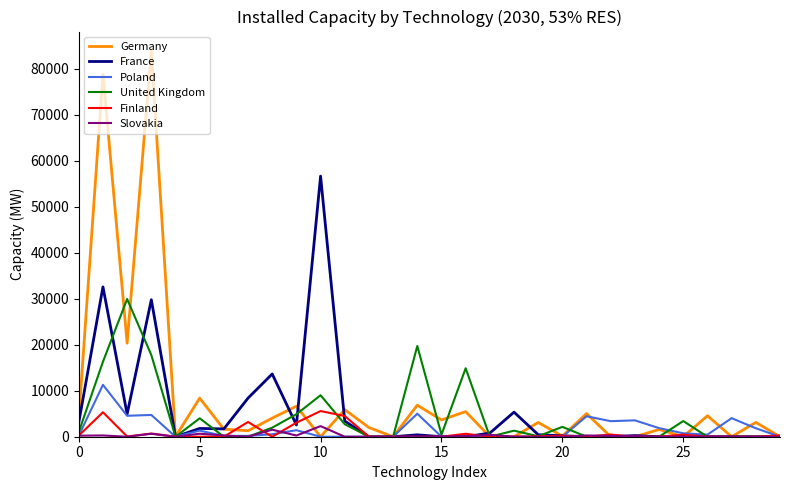

Which series has the widest spread of values?

Germany